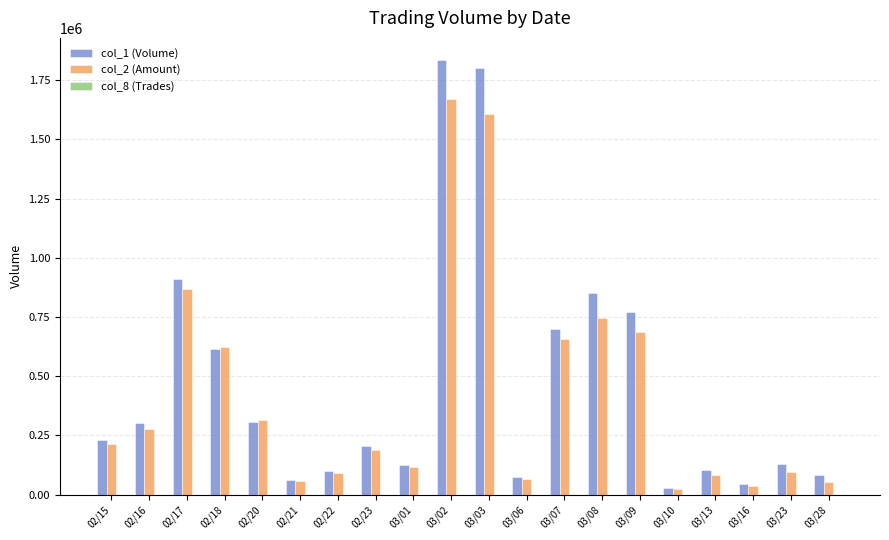

What is the greatest value displayed?

1837000